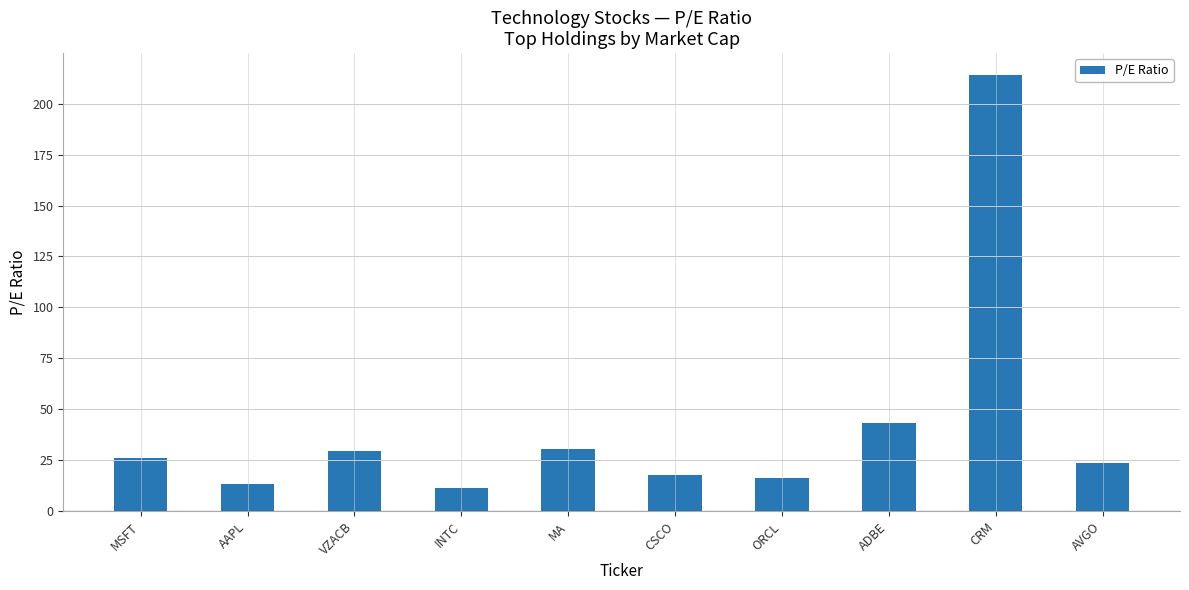

Are the bars grouped side by side (vs. stacked)?

No